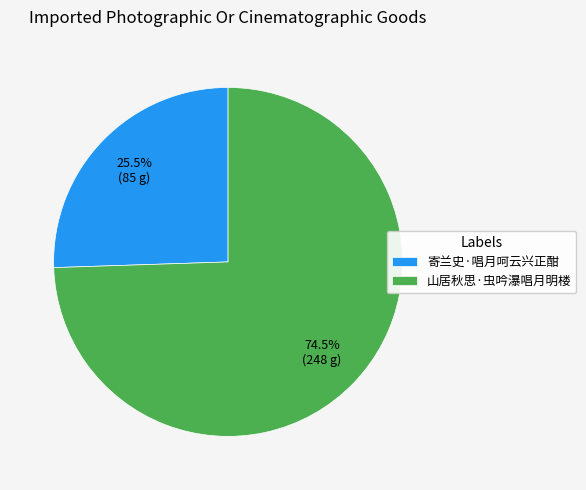

Count the number of slices in the pie.

2